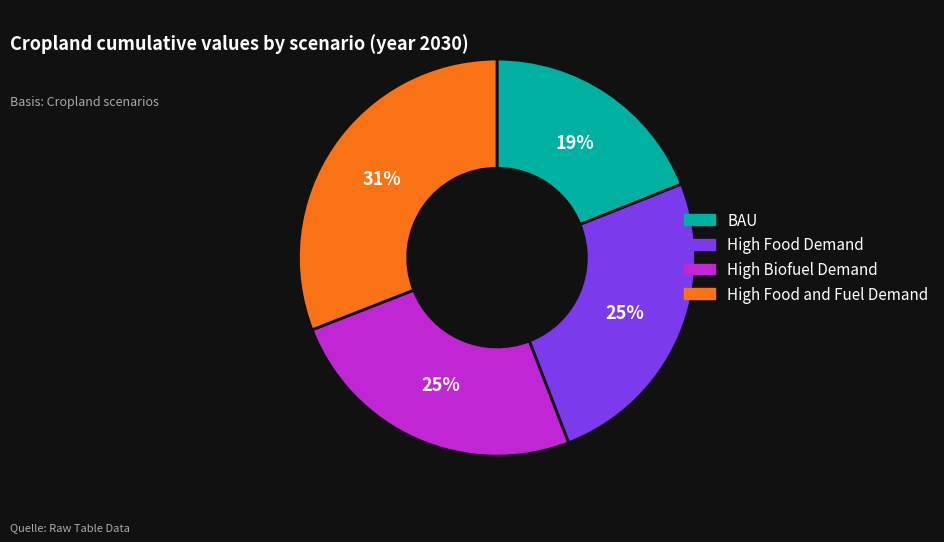

Do BAU and High Biofuel Demand together represent more than half of the pie?

No